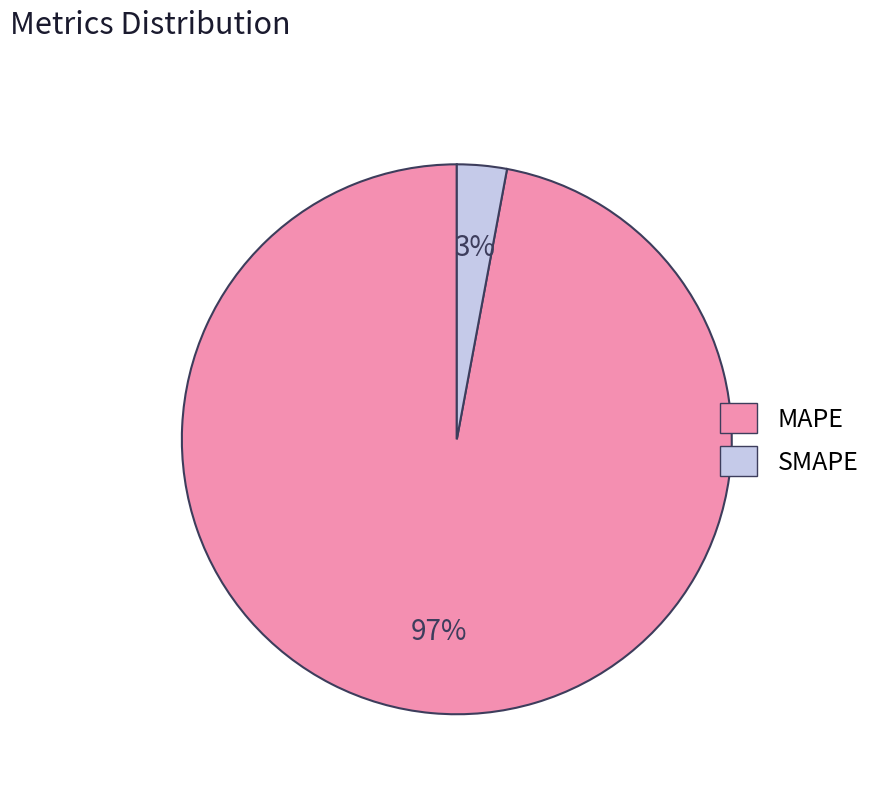

Which has a higher value, SMAPE or MAPE?

MAPE